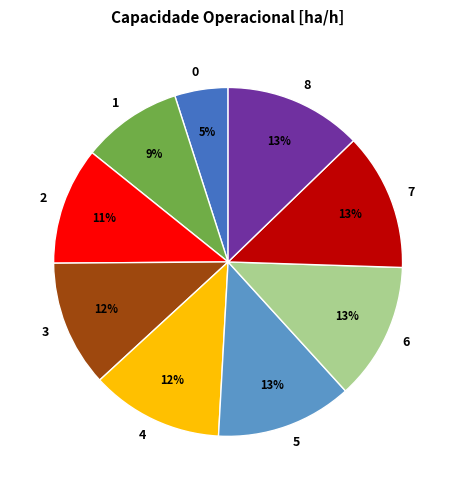

Is there any slice that represents more than half of the pie?

No